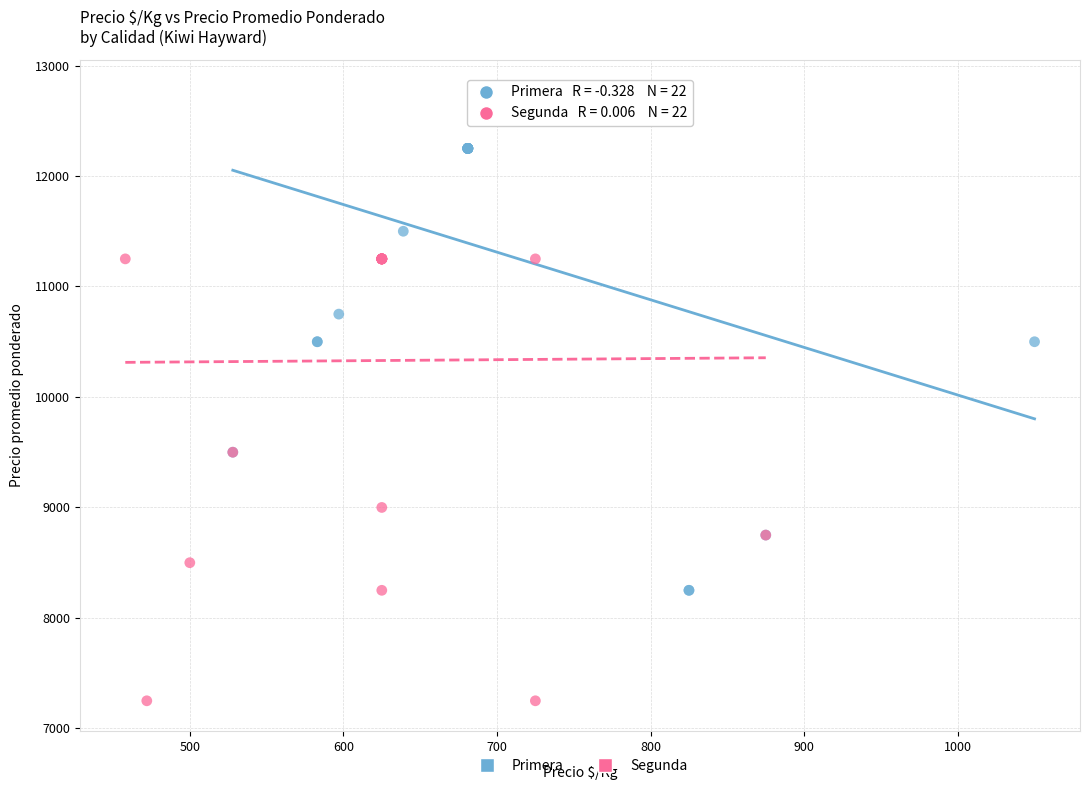

Which series contains the lowest Y value?

Segunda